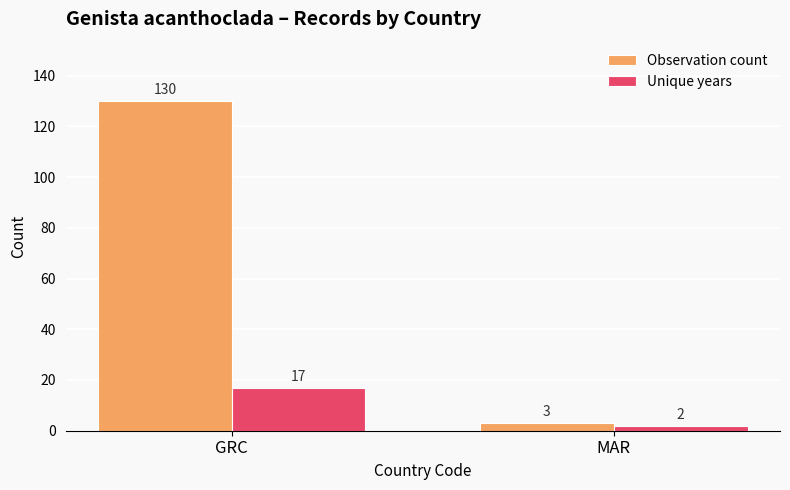

What is the label of the 2nd bar from the right?

GRC